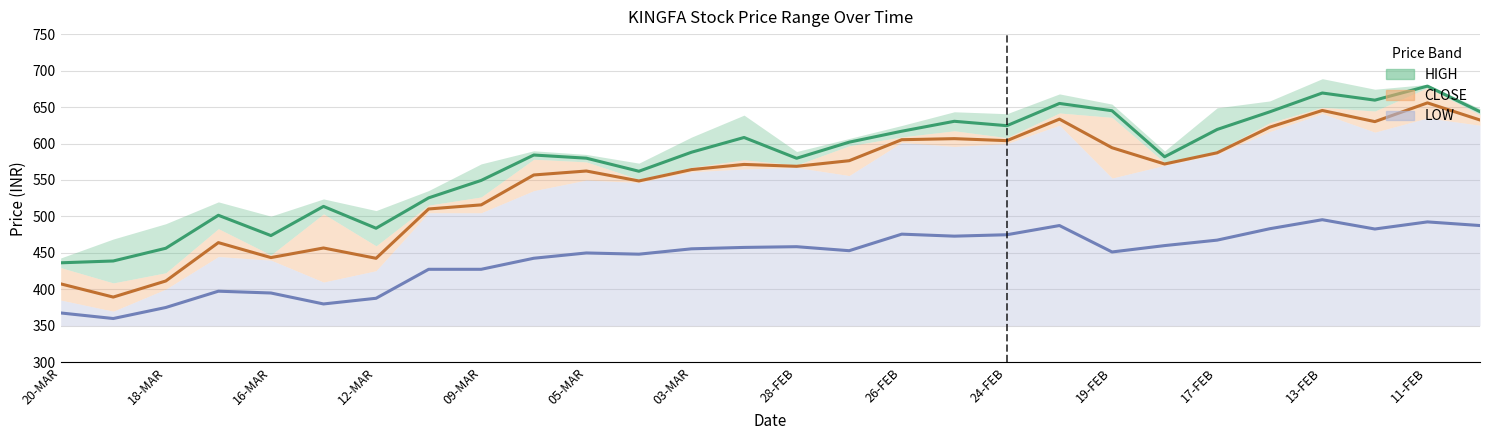

True or false: CLOSE and LOW cross at least once.

False